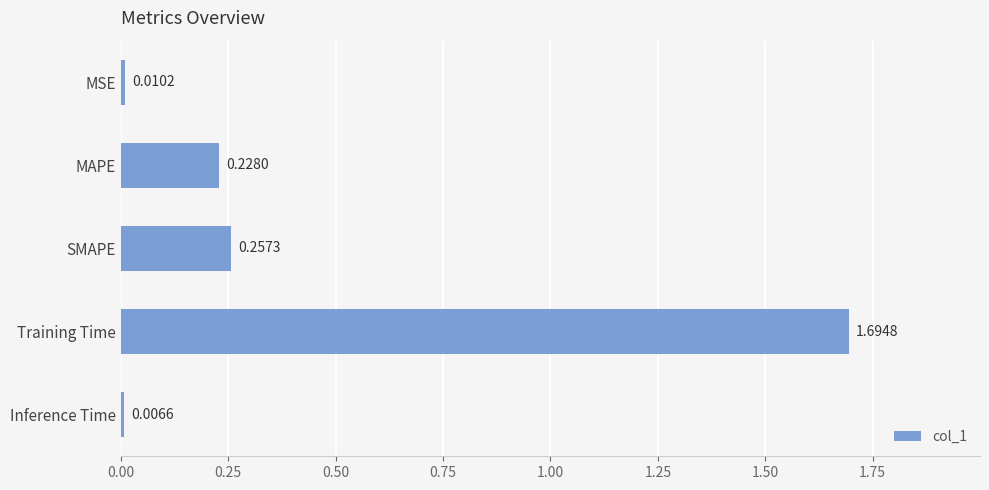

At which label is the value closest to 0?

Inference Time